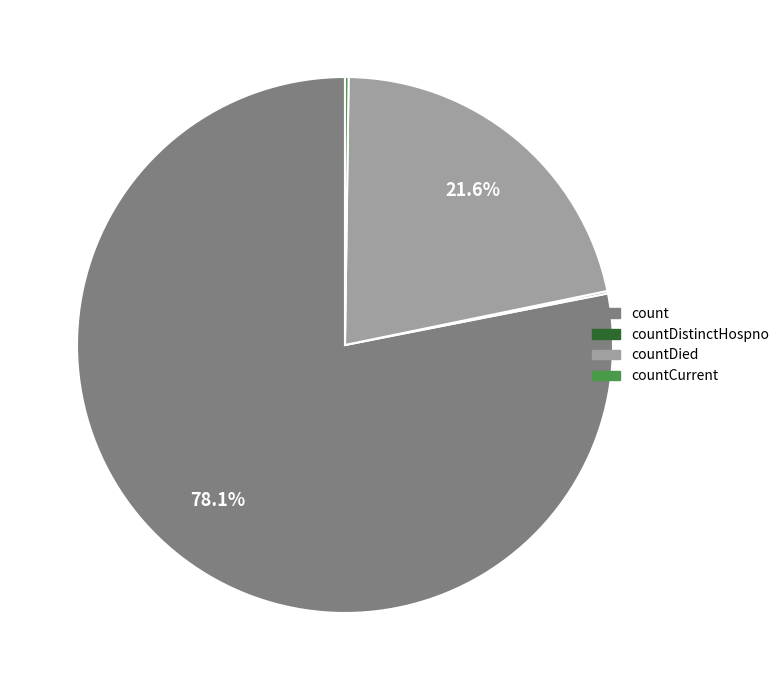

Is it true that countDied is 22% of the pie?

True